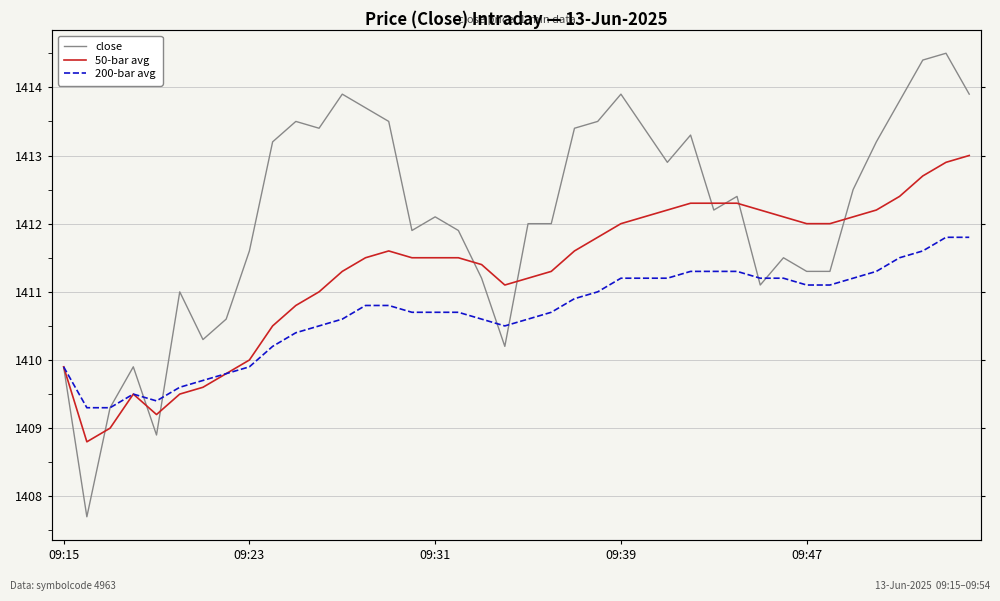

What is the highest value of the 50-bar avg series?

1413.0